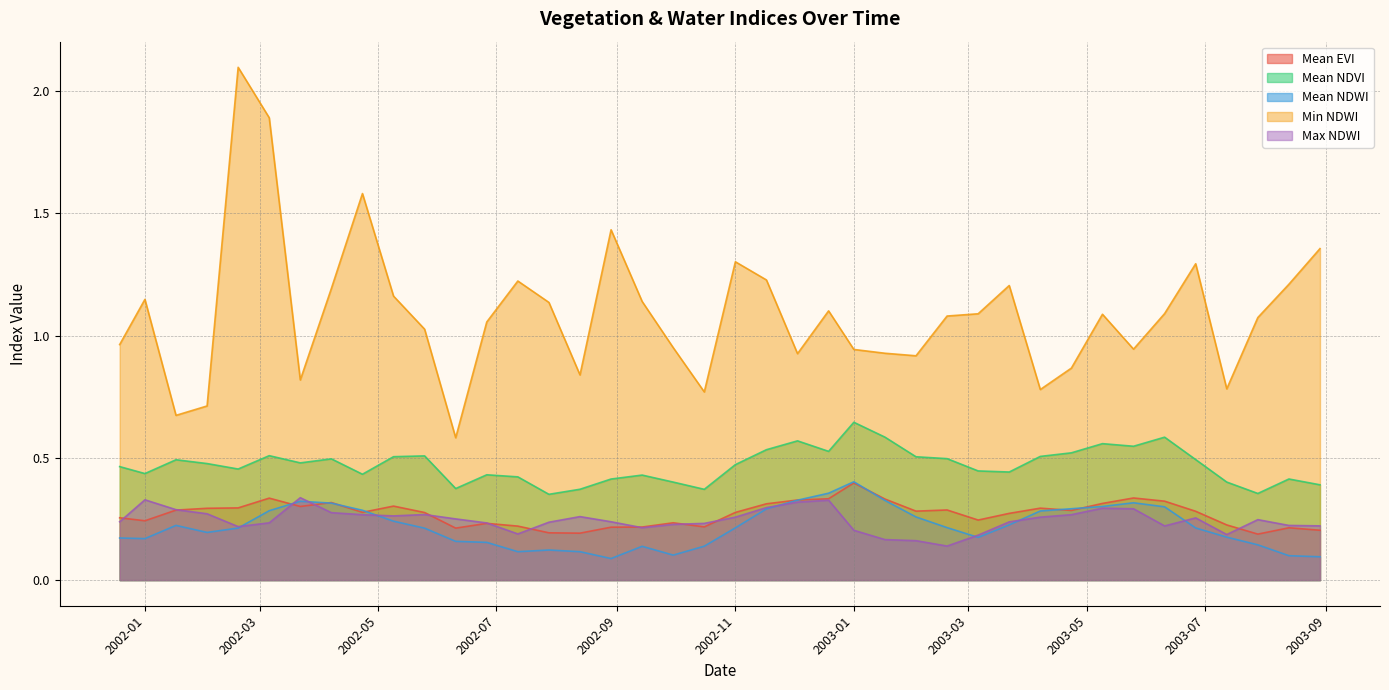

Which series has the largest total across all categories?

Min NDWI